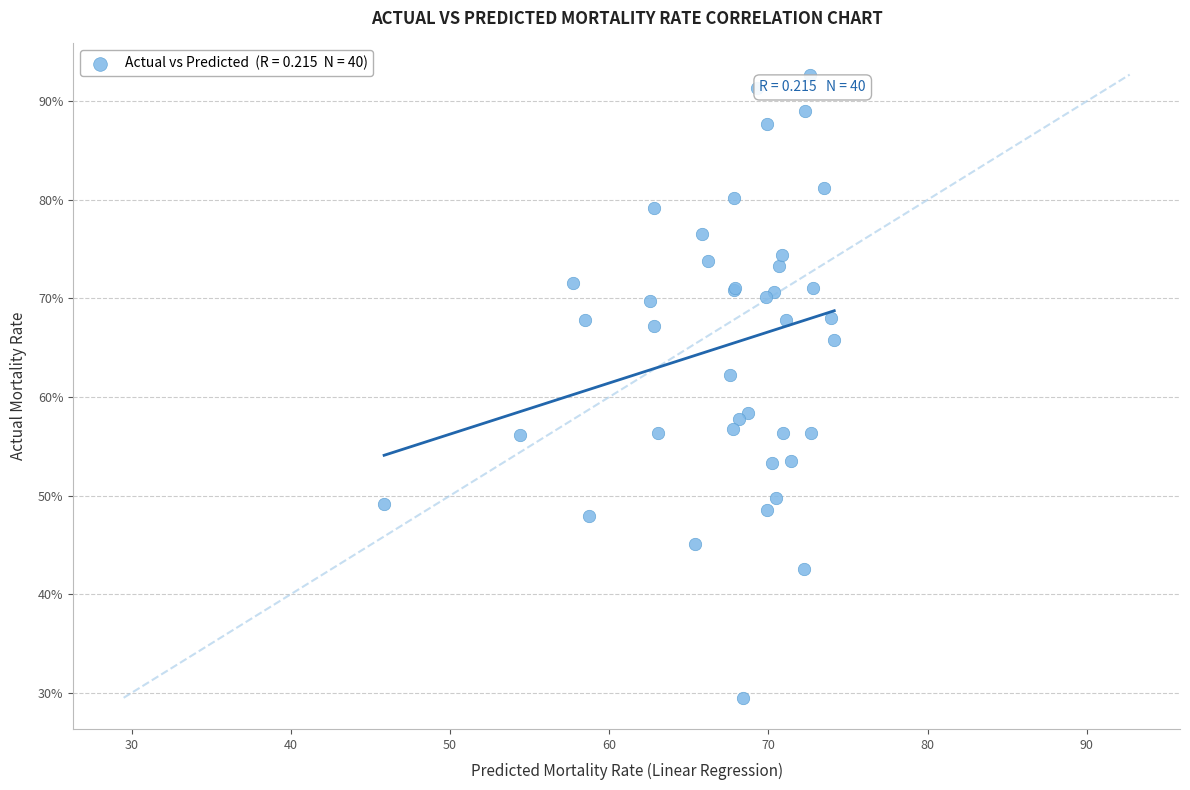

What Y value in the scatter plot is closest to 61?

62.2